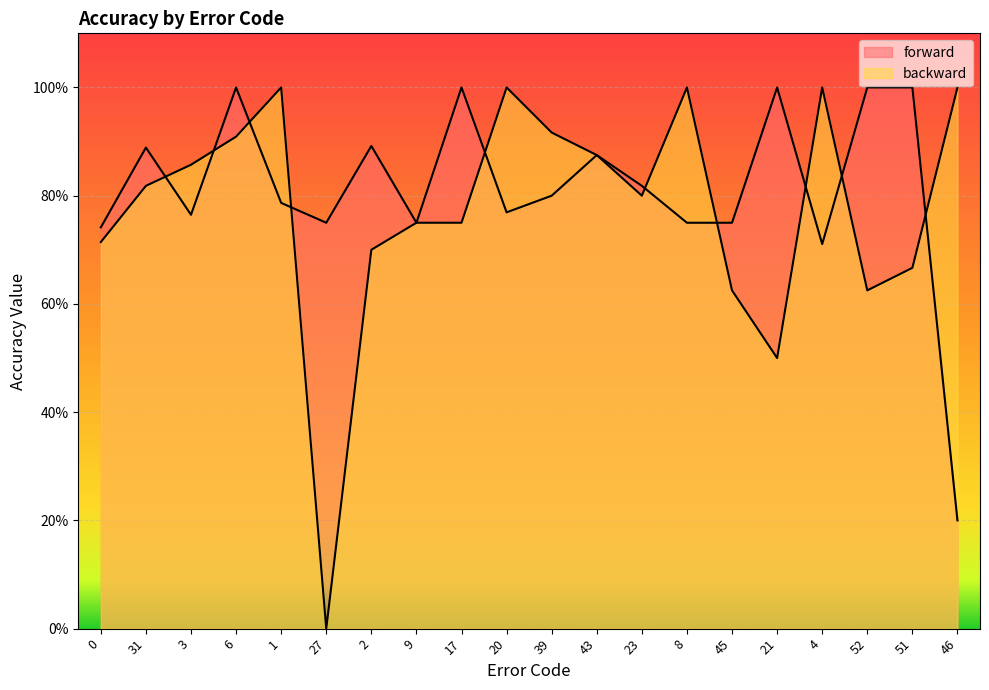

At how many categories does at least one series exceed 0?

20